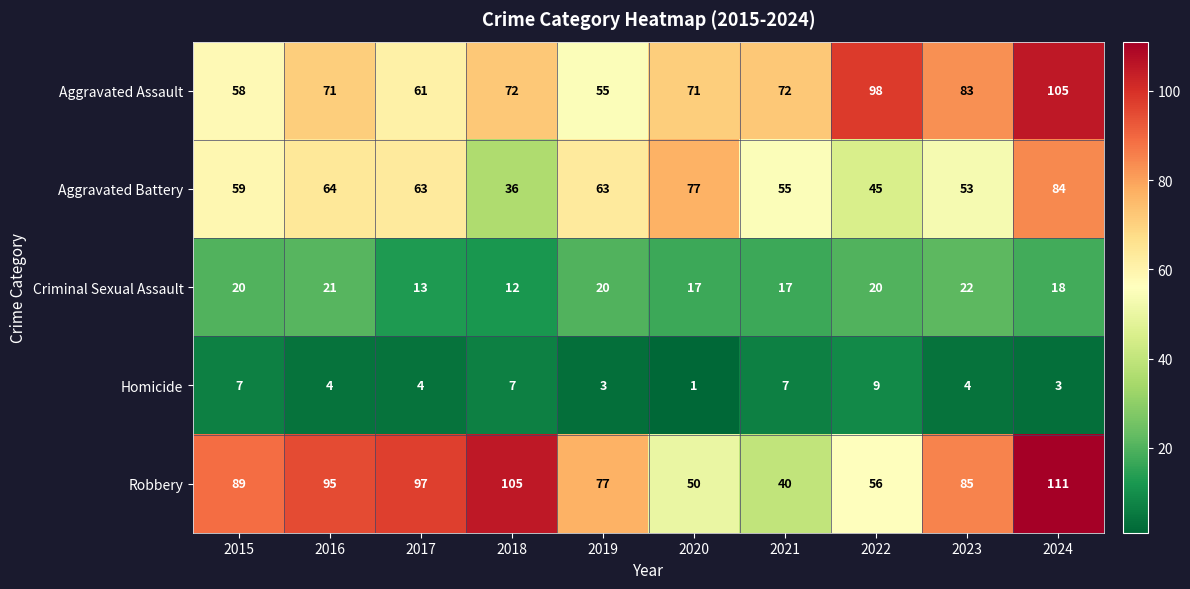

What is the difference between the highest and lowest values at 2015?

82